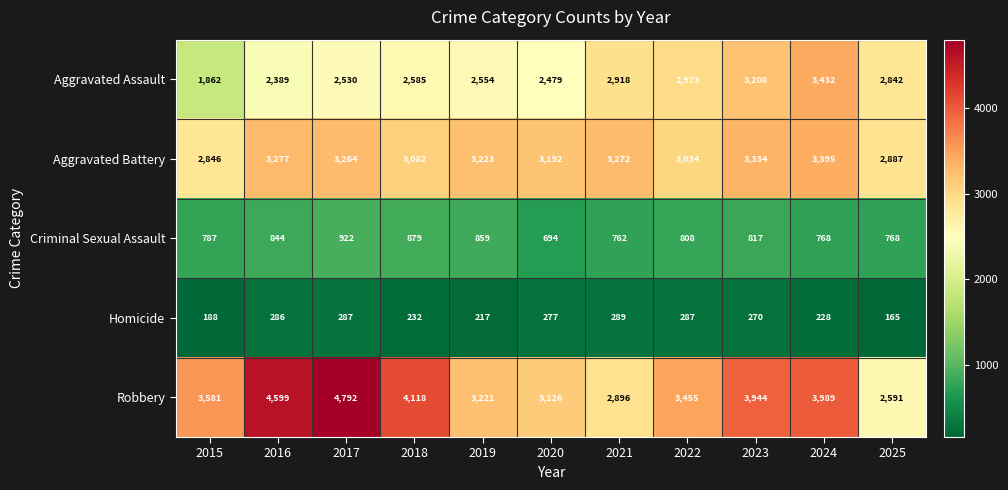

The Criminal Sexual Assault series shows 514 at 2019. True or false?

False